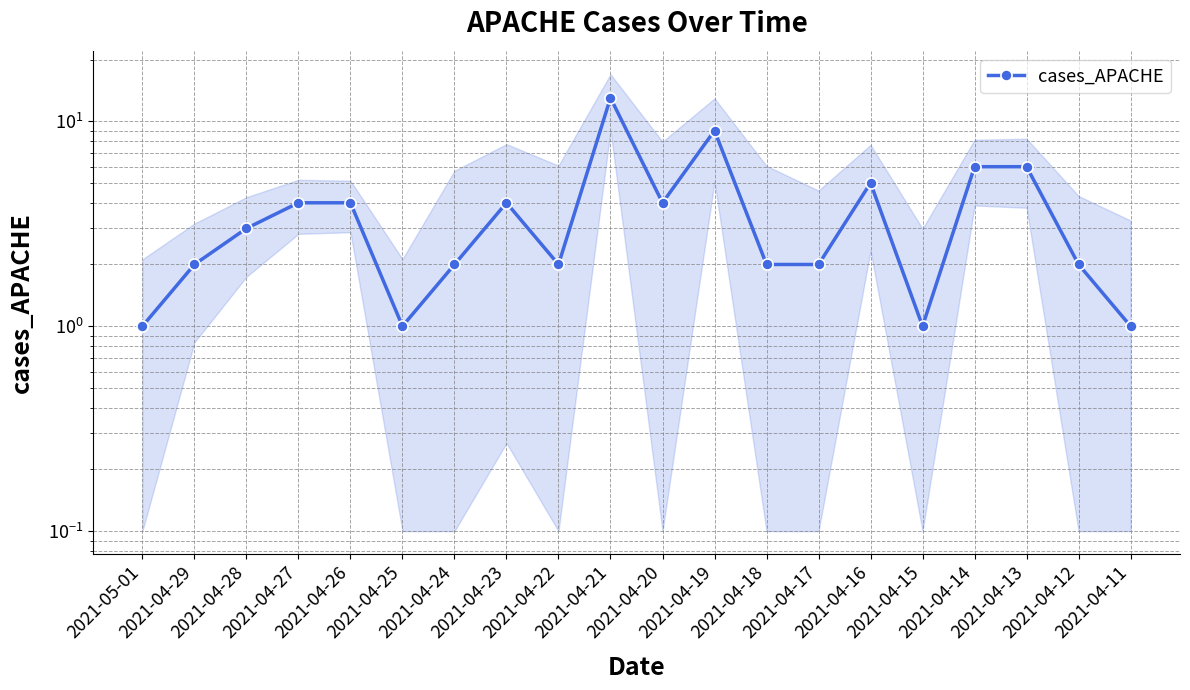

Reading left to right, list all the values displayed in this chart.

1	2	3	4	4	1	2	4	2	13	4	9	2	2	5	1	6	6	2	1